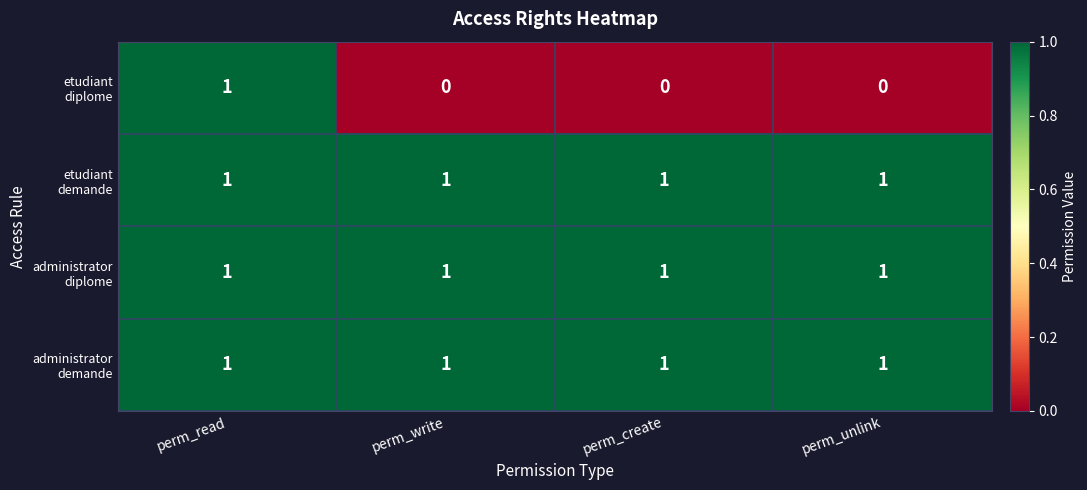

At which category is the sum across all series the highest?

perm_read